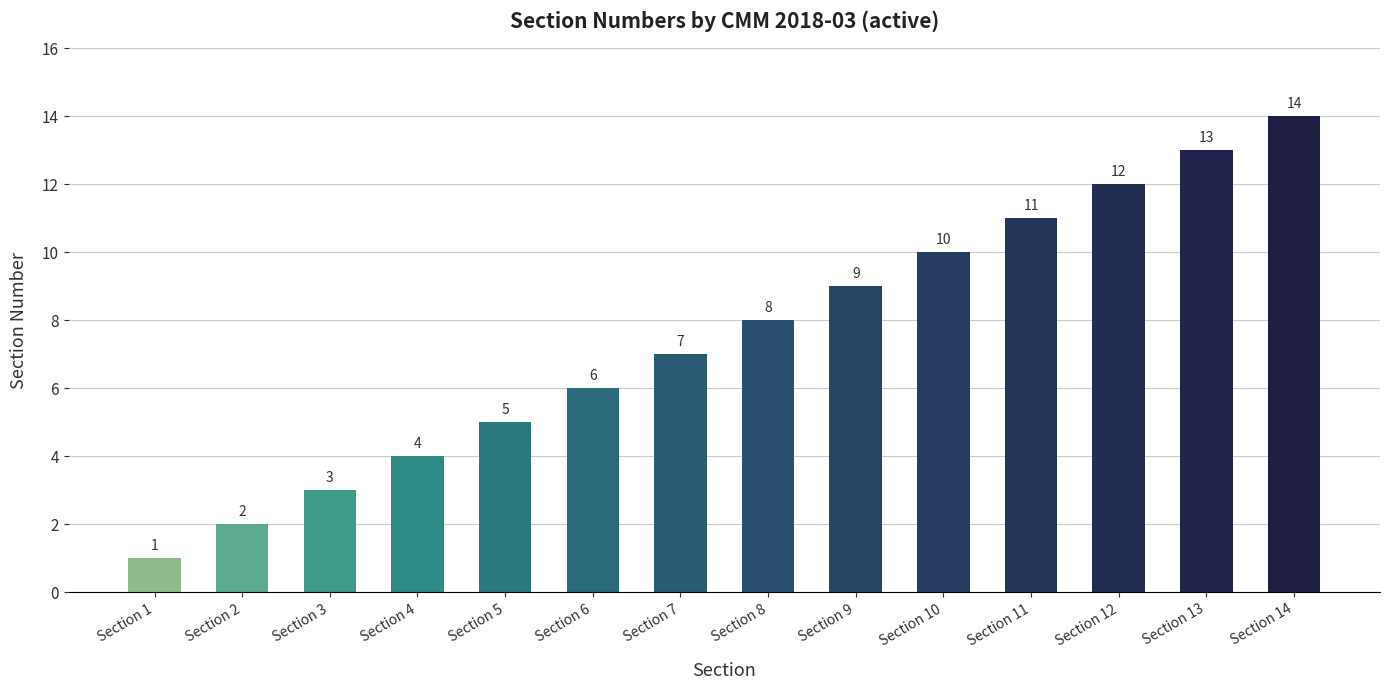

How many bars are there in total?

14